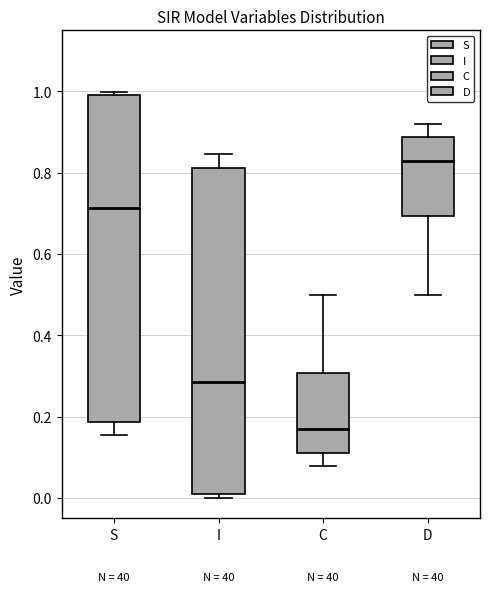

Reading left to right, read every box against the y-axis: the position of its median line, the range the box covers, and the ends of its whiskers. The values are not printed on the chart, so give them approximately, as read against the axis.

S: median 0.72, box 0.18 to 1.00, whiskers 0.16 to 1.00 (just above the box's upper edge)
I: median 0.28, box 0.00 to 0.82, whiskers 0.00 (just below the box's lower edge) to 0.84
C: median 0.18, box 0.12 to 0.30, whiskers 0.08 to 0.50
D: median 0.82, box 0.70 to 0.88, whiskers 0.50 to 0.92